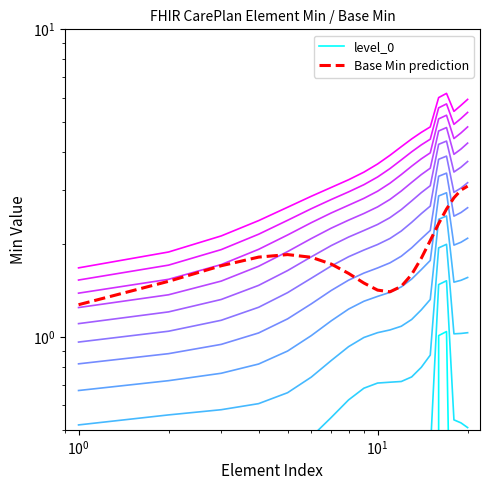

True or false: Base Min prediction and level_0 intersect in this chart.

False